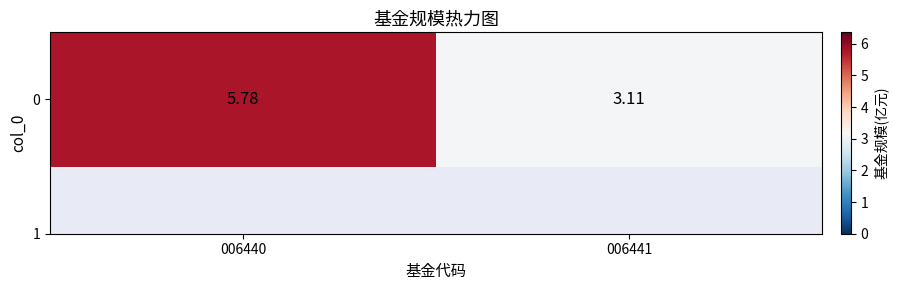

Is it true that the value at 006441 is 5.0?

False